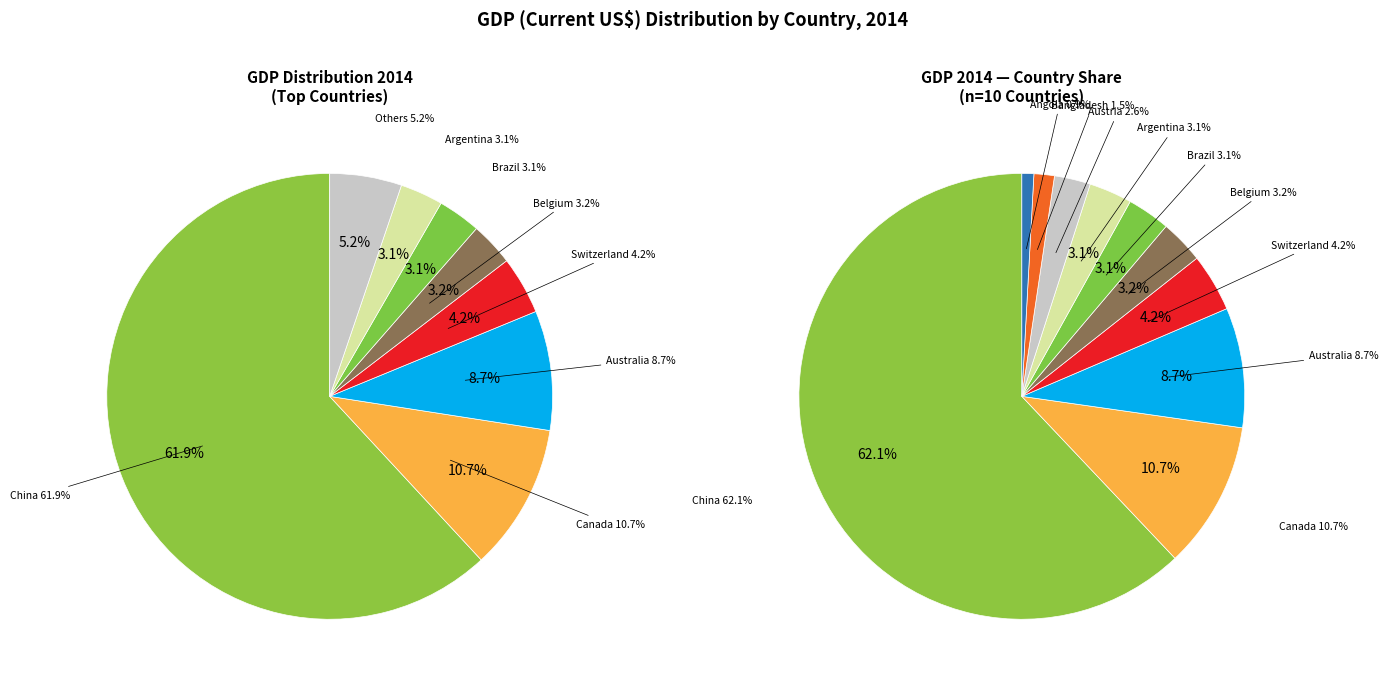

Do Germany and Angola together represent more than half of the pie?

No